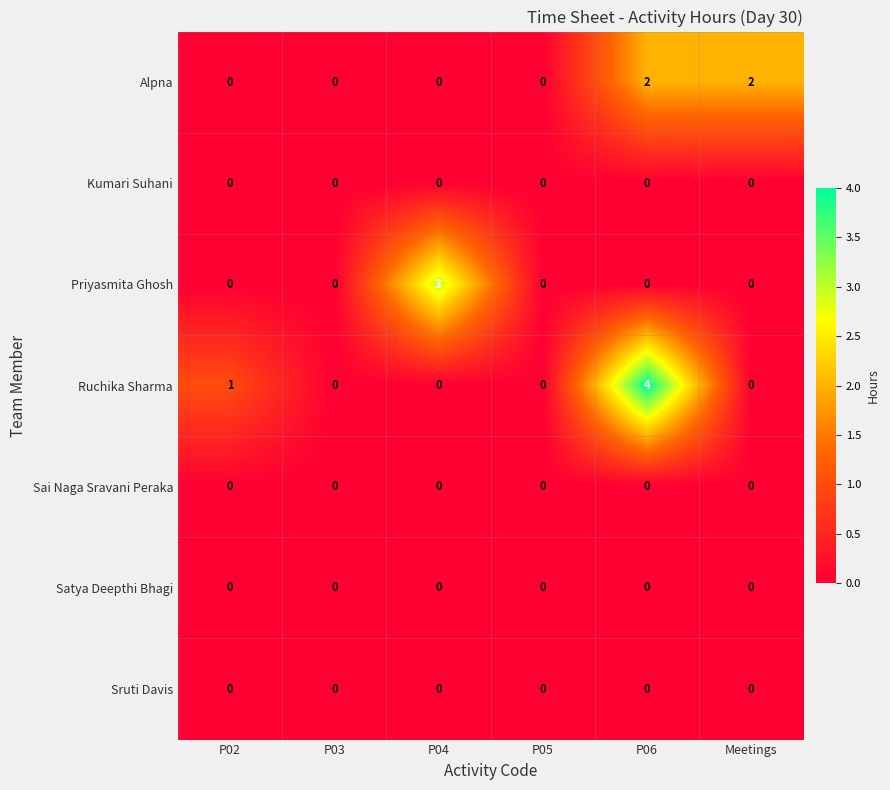

What is the sum of all Priyasmita Ghosh values?

3